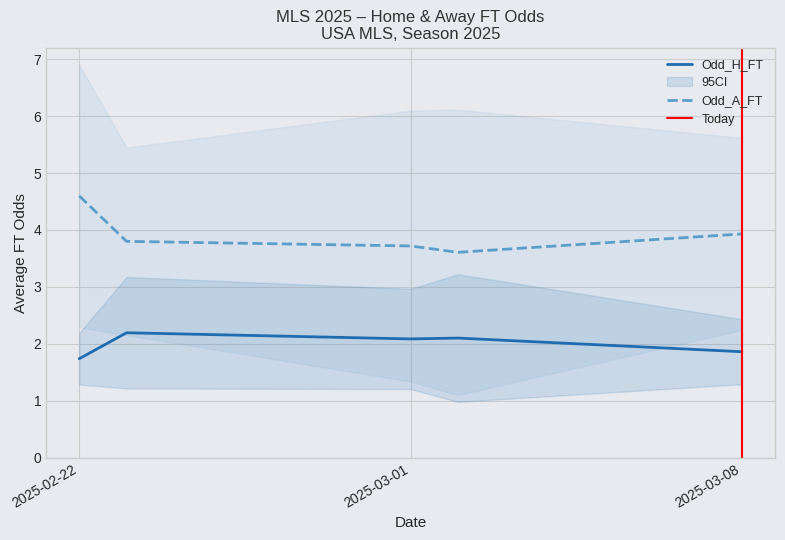

True or false: Odd_H_FT and Odd_A_FT cross at least once.

False